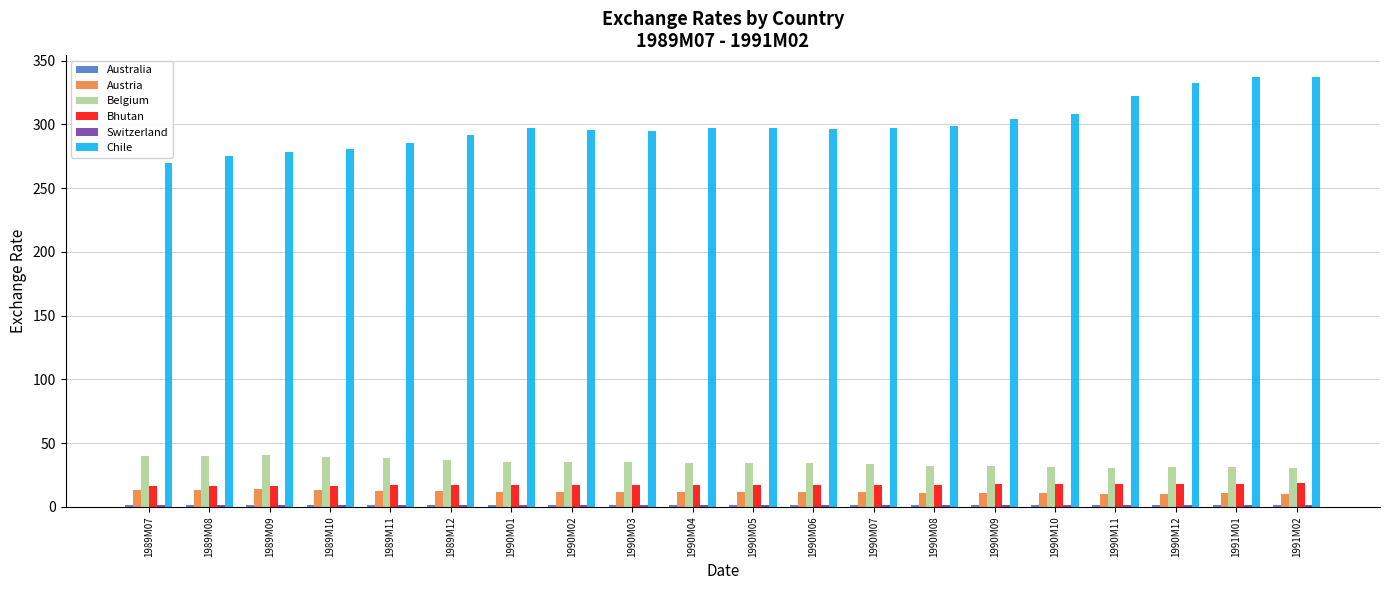

What is the sum of all Austria values?

236.4